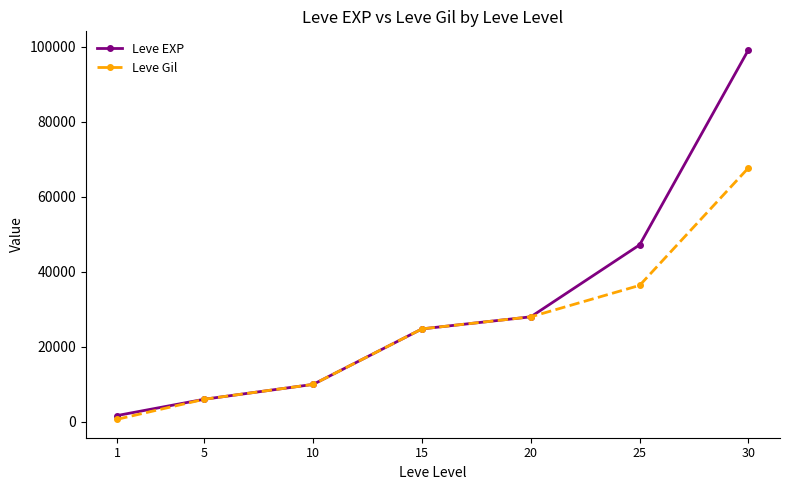

At which category is the sum across all series the highest?

30